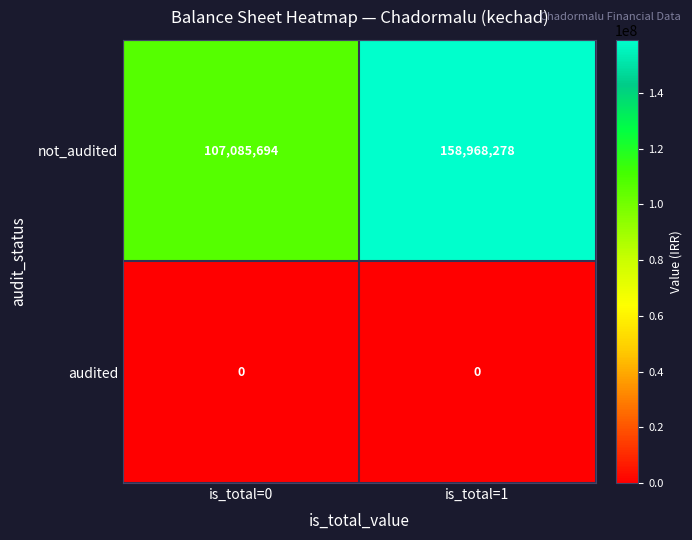

Reading left to right, list all the values displayed in this chart.

not_audited: 107085694	158968278
audited: 0	0